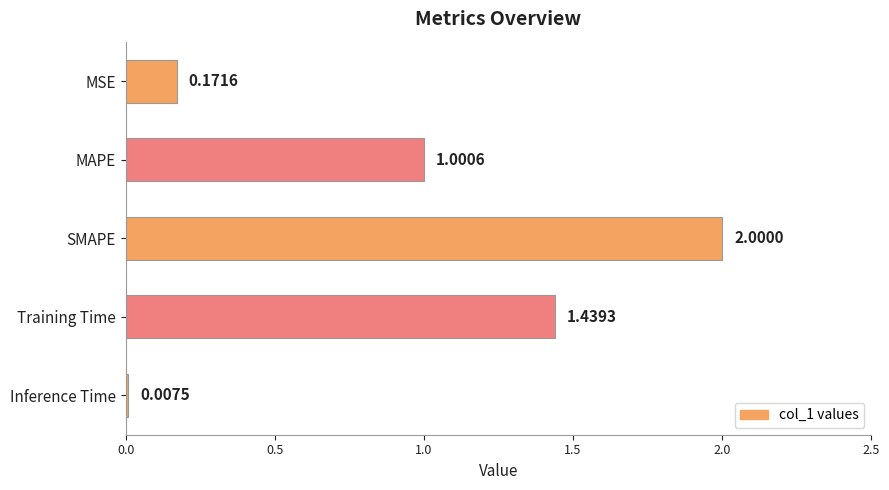

At which label is the value closest to 1?

MAPE